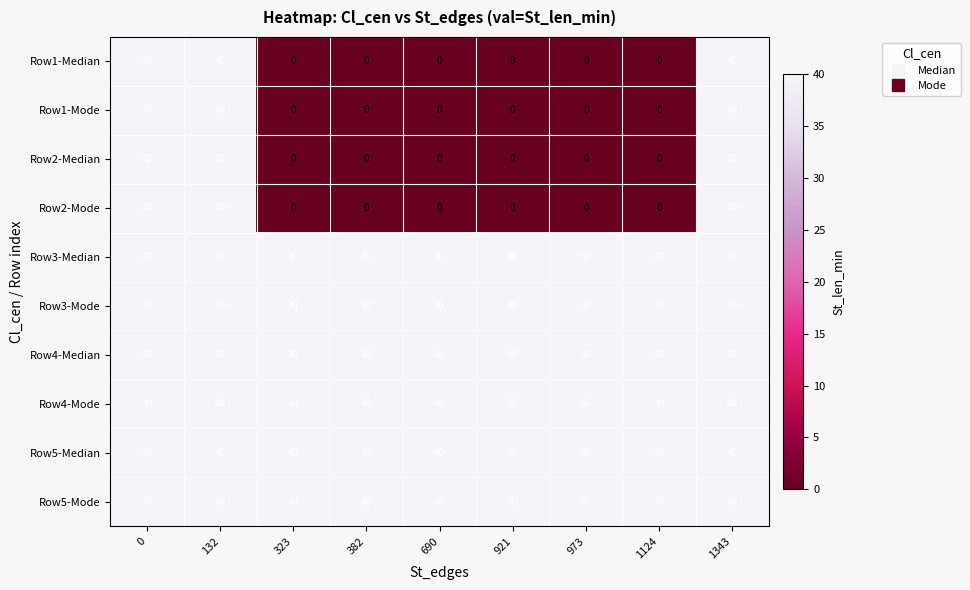

Is it true that Row5-Mode equals 64 at 0?

False